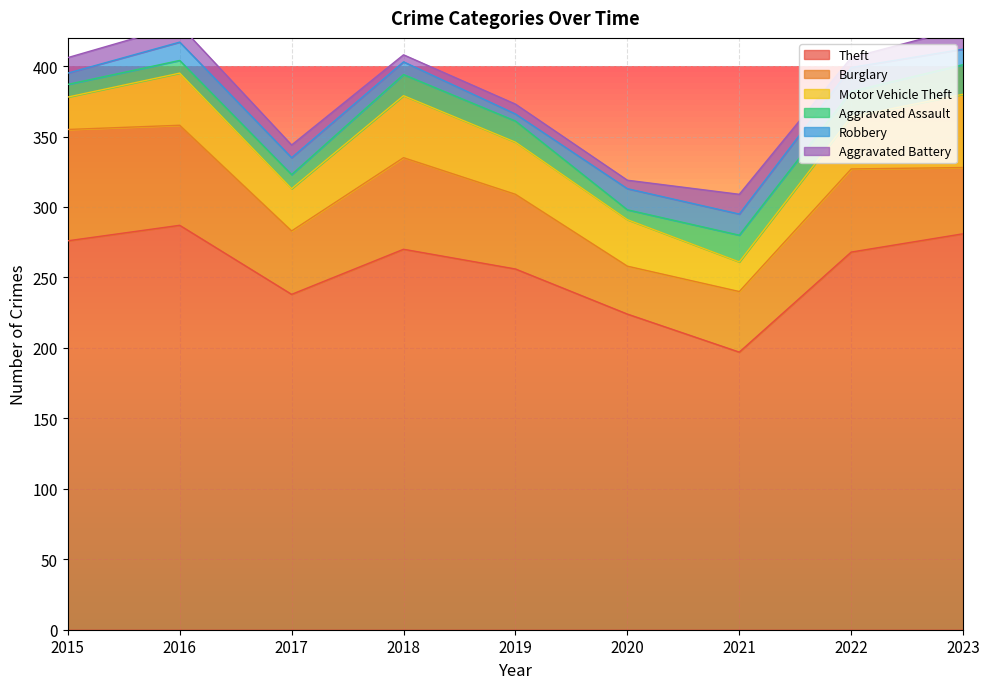

The Burglary series shows 34 at 2020. True or false?

True